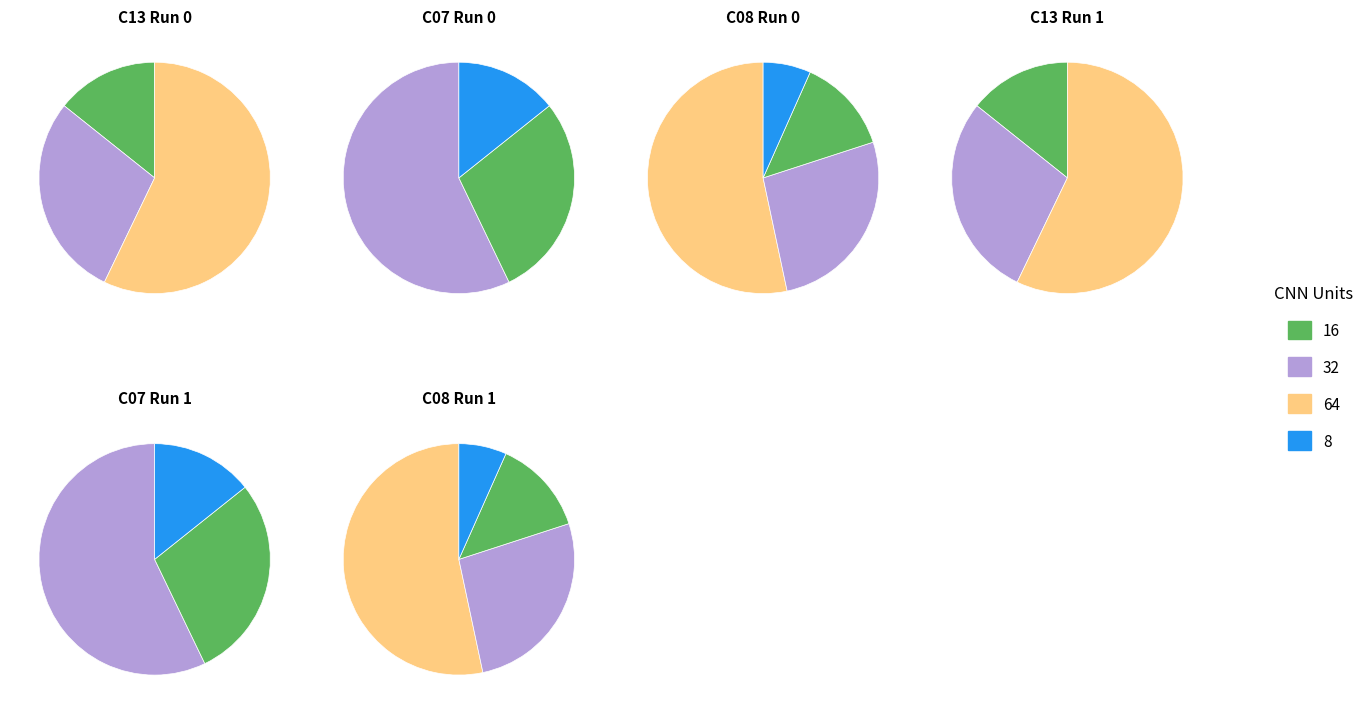

Is 40 the majority of the pie?

No